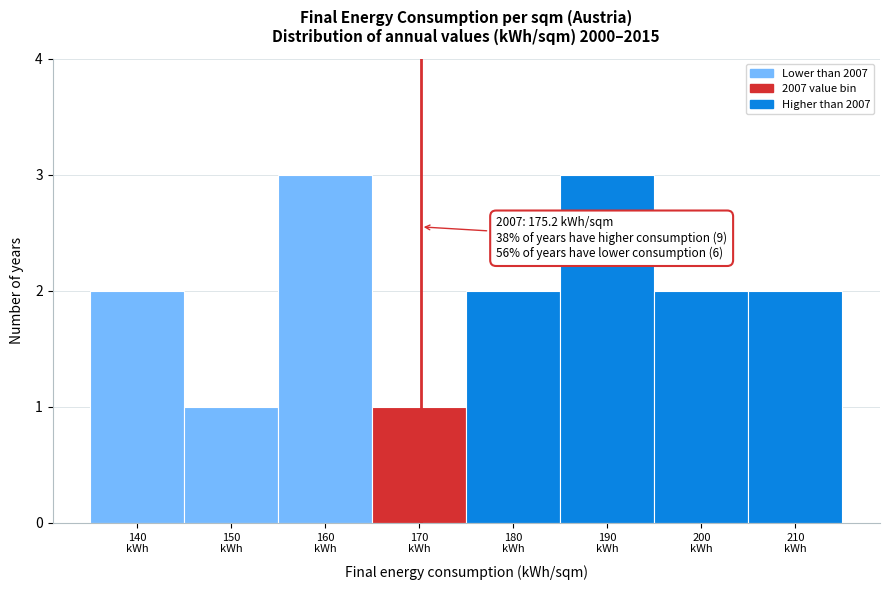

Reading left to right, transcribe all the data shown in this chart.

2	1	3	1	2	3	2	2